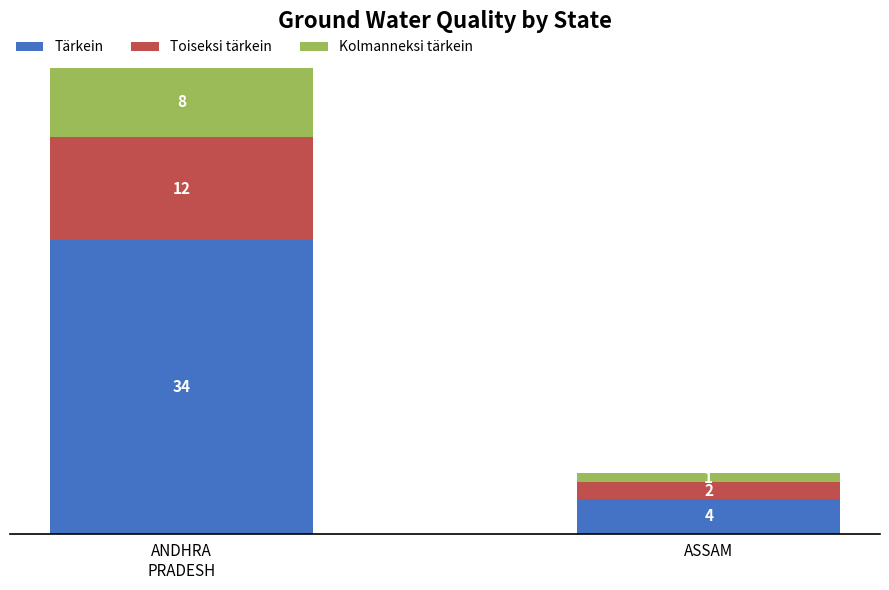

What is the total value across all series at ASSAM?

7